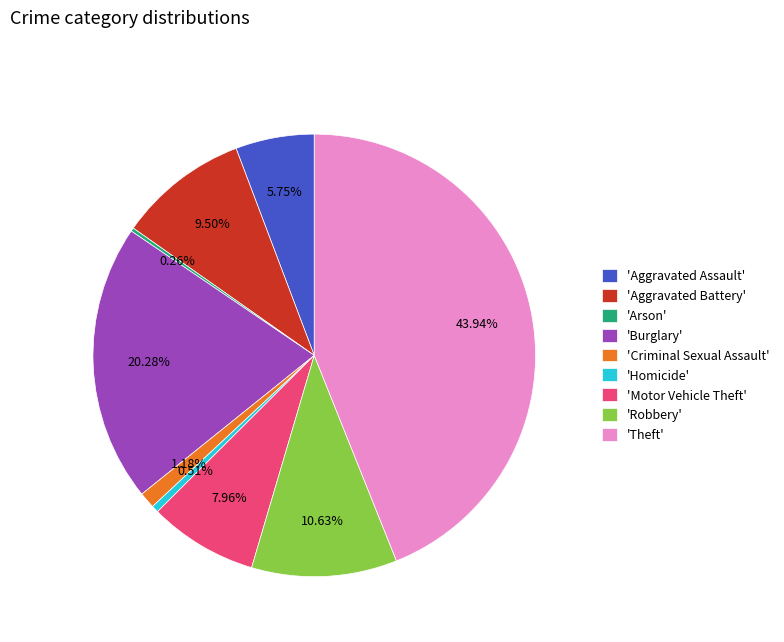

Is the sum of 'Aggravated Battery' and 'Aggravated Assault' greater than half?

No